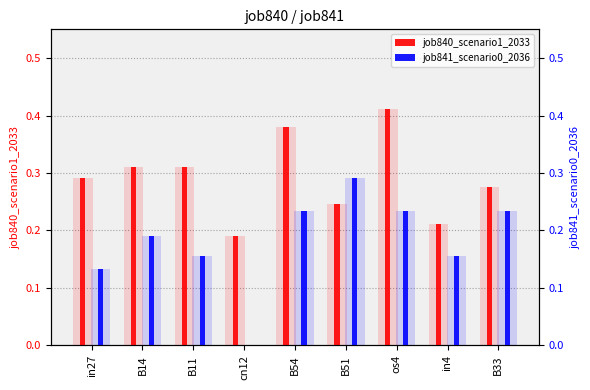

Does the chart contain any negative values?

No